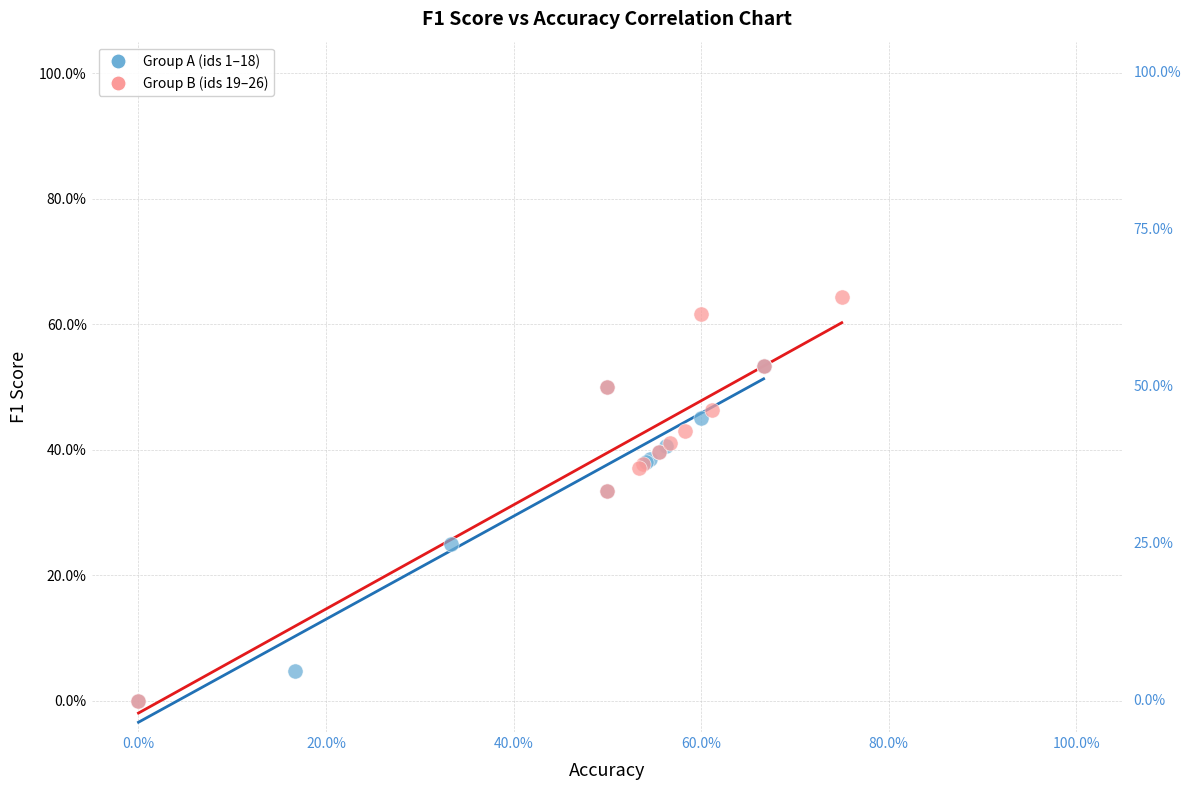

What are all the series names shown in the legend?

Group A (ids 1–18), Group B (ids 19–26)